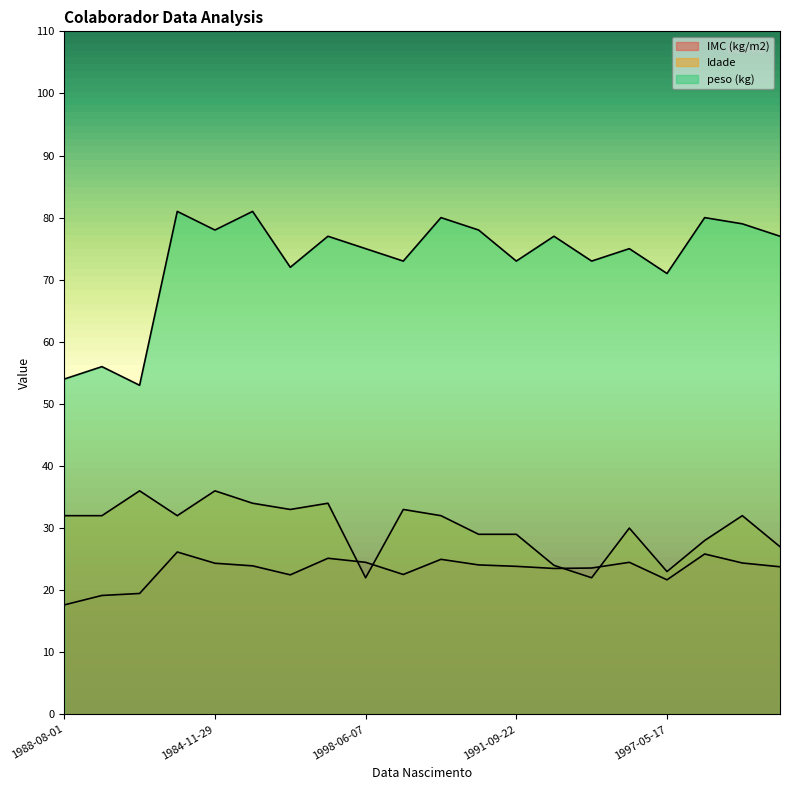

Reading left to right, list all the values displayed in this chart.

IMC (kg/m2): 17.6	19.1	19.5	26.1	24.3	23.9	22.5	25.1	24.5	22.5	25.0	24.1	23.8	23.5	23.6	24.5	21.7	25.8	24.4	23.8
Idade: 32.0	32.0	36.0	32.0	36.0	34.0	33.0	34.0	22.0	33.0	32.0	29.0	29.0	24.0	22.0	30.0	23.0	28.0	32.0	27.0
peso (kg): 54.0	56.0	53.0	81.0	78.0	81.0	72.0	77.0	75.0	73.0	80.0	78.0	73.0	77.0	73.0	75.0	71.0	80.0	79.0	77.0